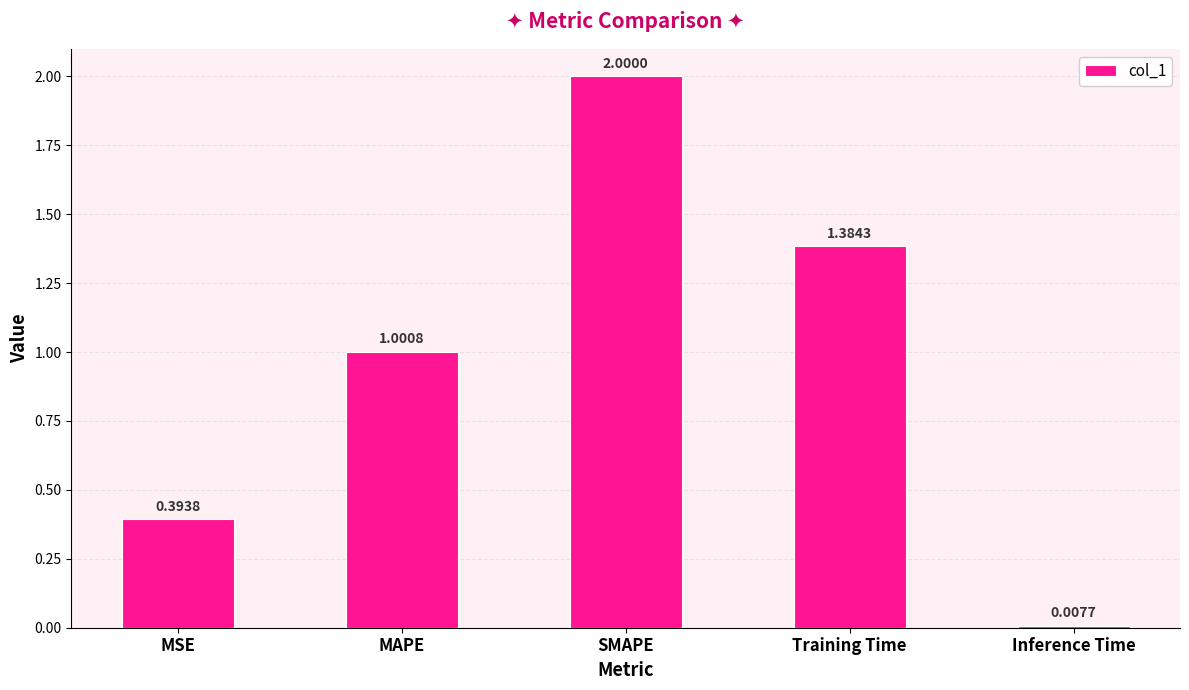

What is the difference between the maximum and minimum values?

2.0